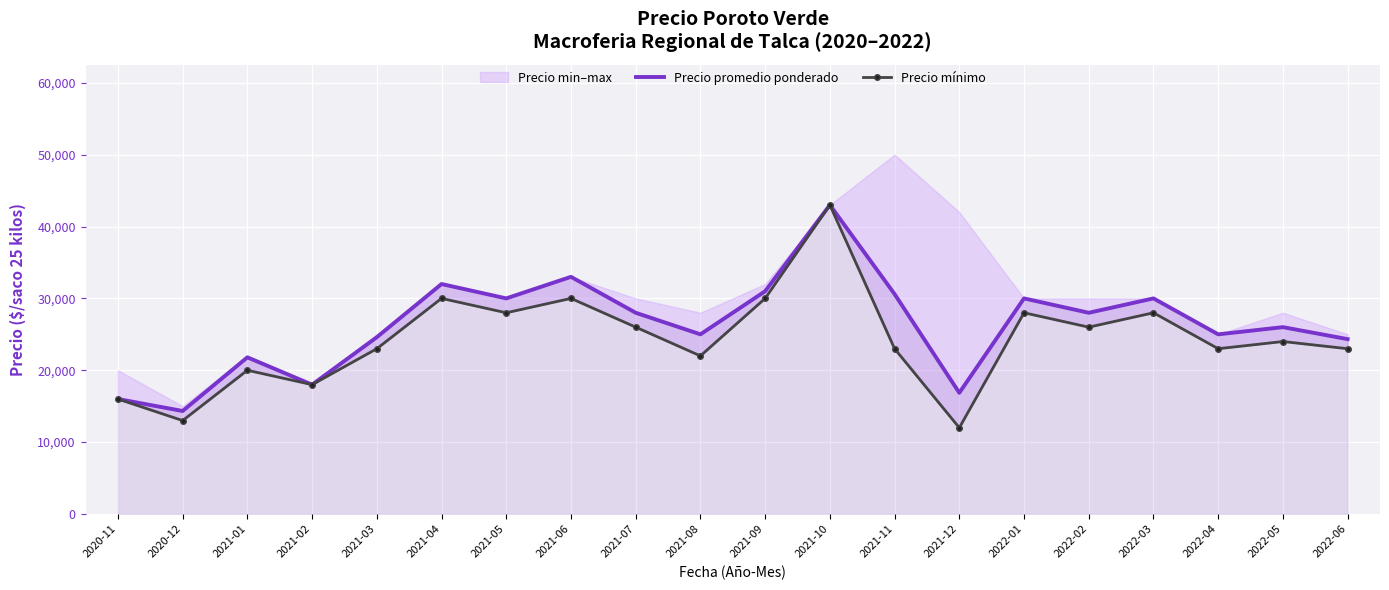

What is the spread (max minus min) of values at 2021-06?

3000